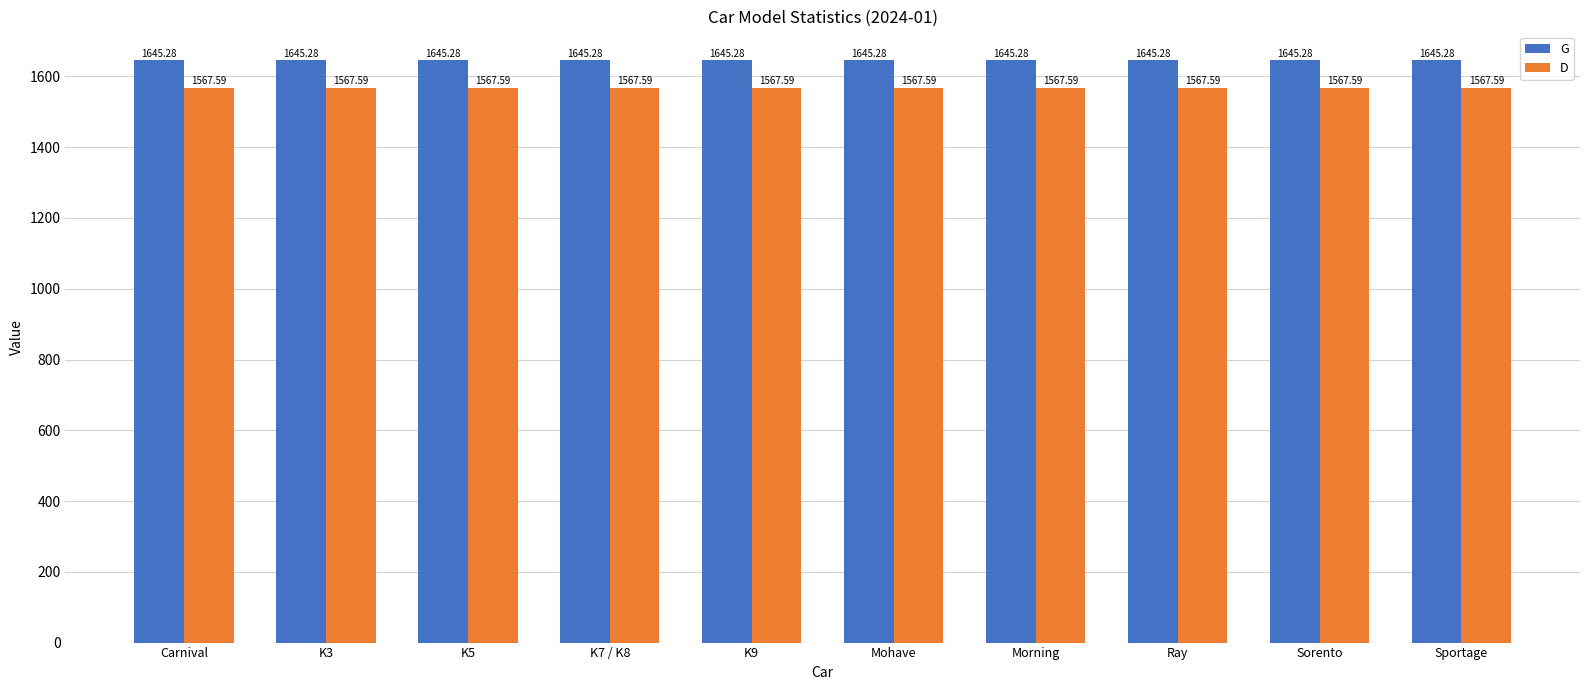

What is the greatest value displayed?

1645.3